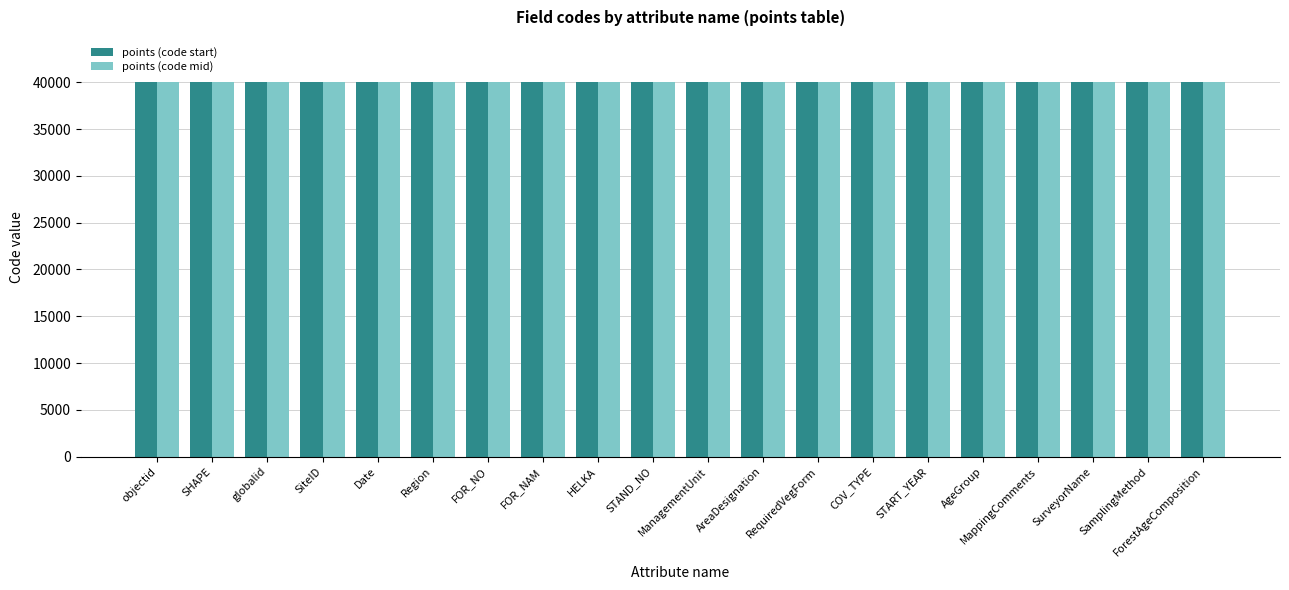

What is the label of the 11th bar from the right?

STAND_NO